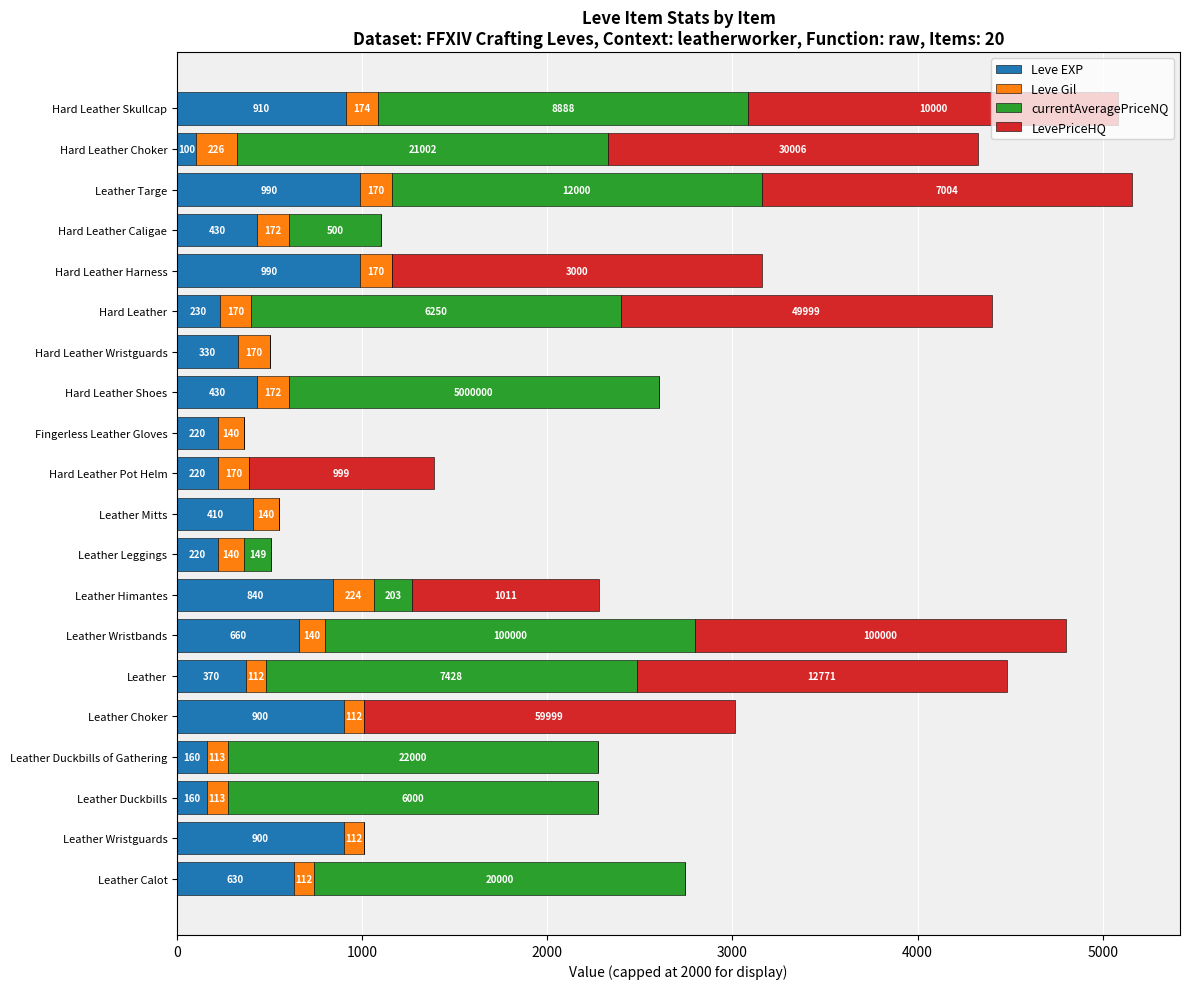

What are all the series names shown in the legend?

Leve EXP, Leve Gil, currentAveragePriceNQ, LevePriceHQ